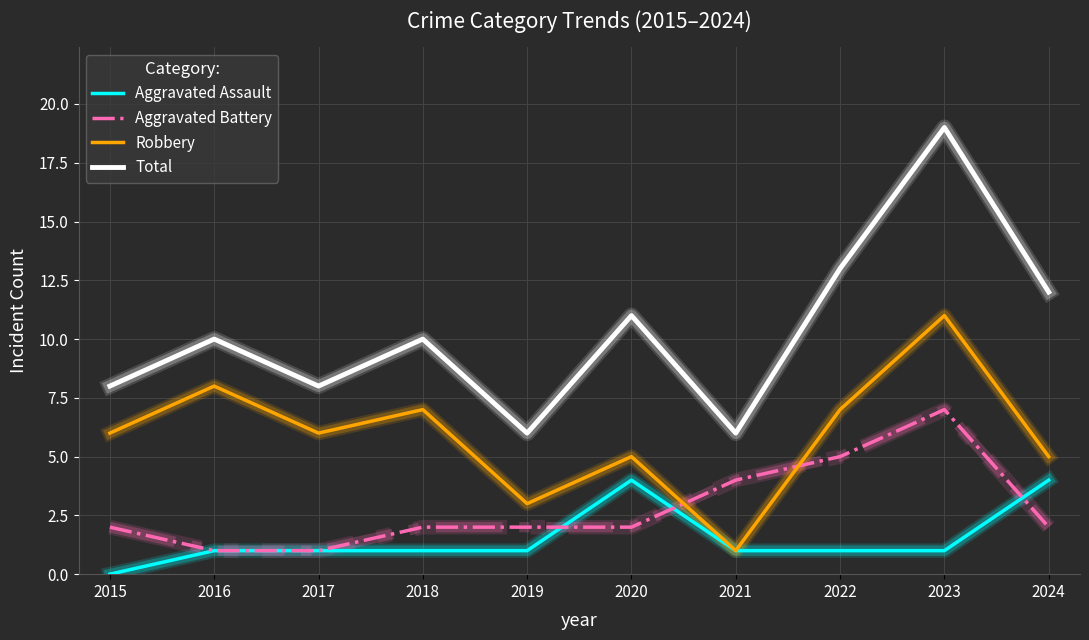

At which label does Aggravated Battery reach its peak?

2023